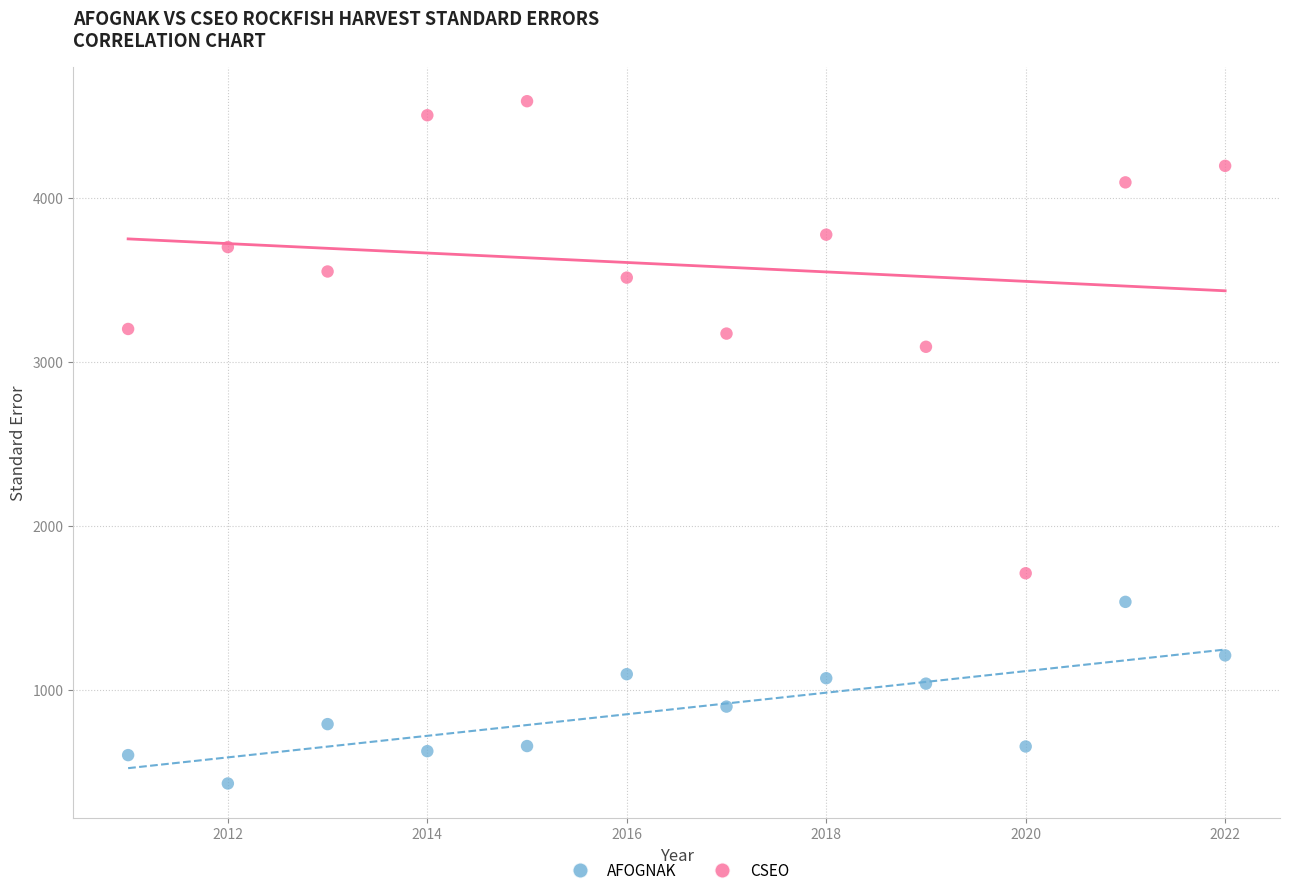

What is the X range (max minus min) for the scatter plot?

11.0